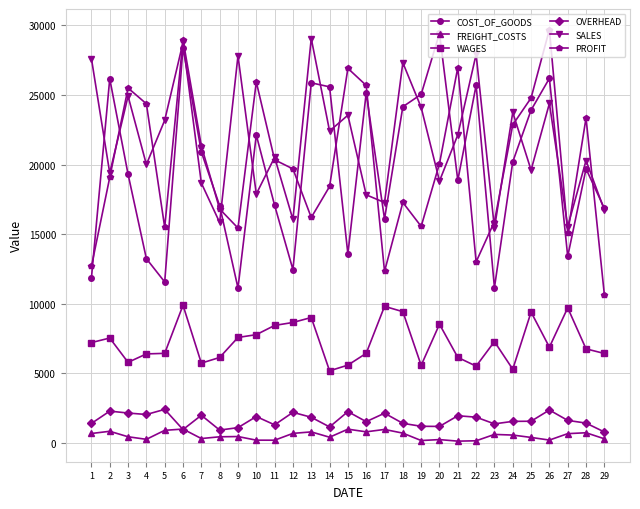

At which label does PROFIT reach its minimum?

29